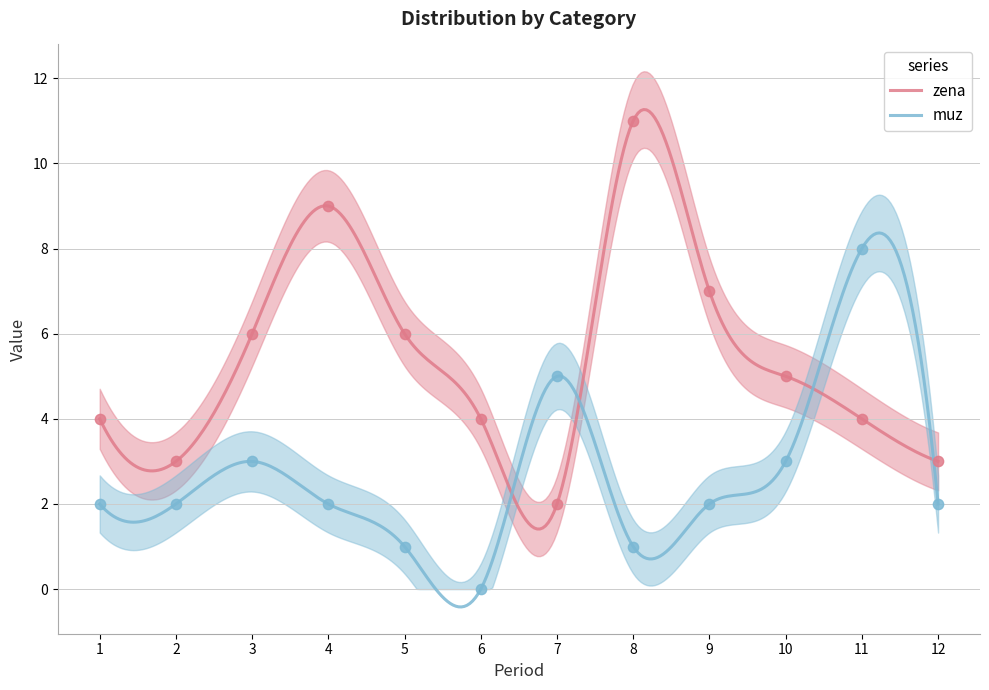

What is the total value across all series at 2?

5